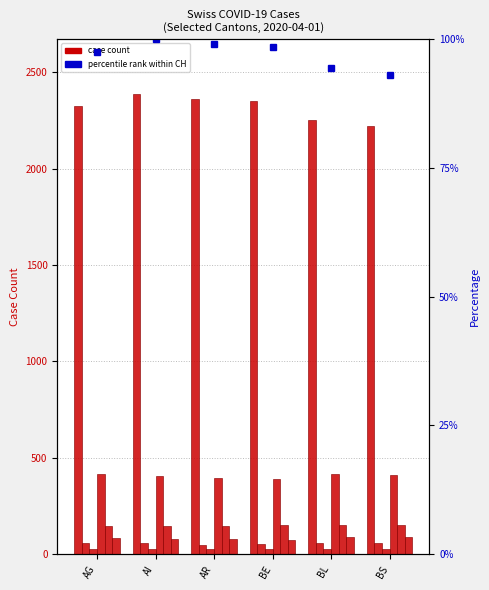

How many data points in CH are less than 2348?

3